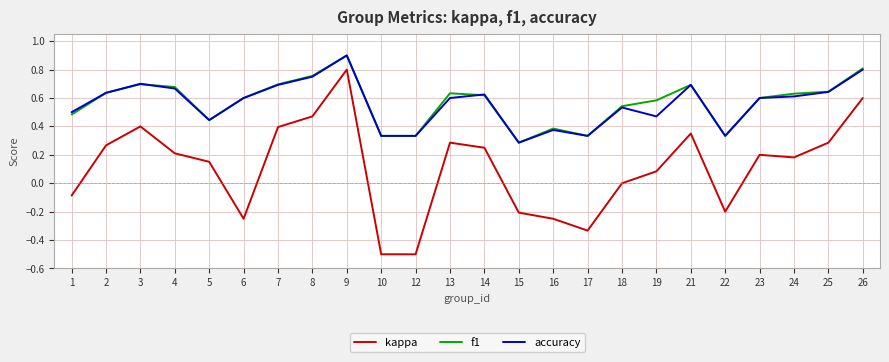

What is the sum of all kappa values?

2.6